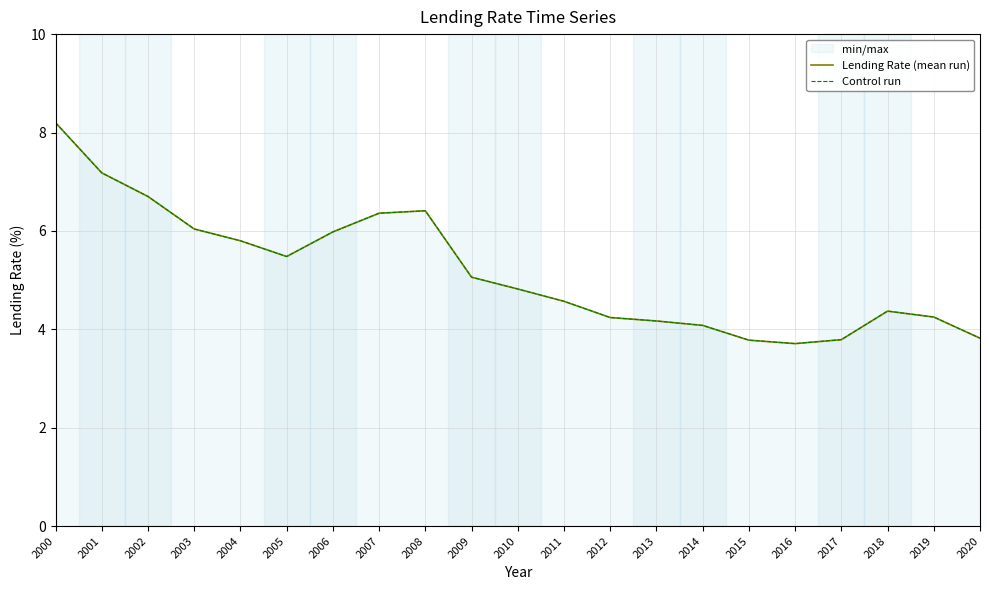

Is the value of Control run at 2007 greater than the value of Lending Rate (mean run) at 2013?

Yes